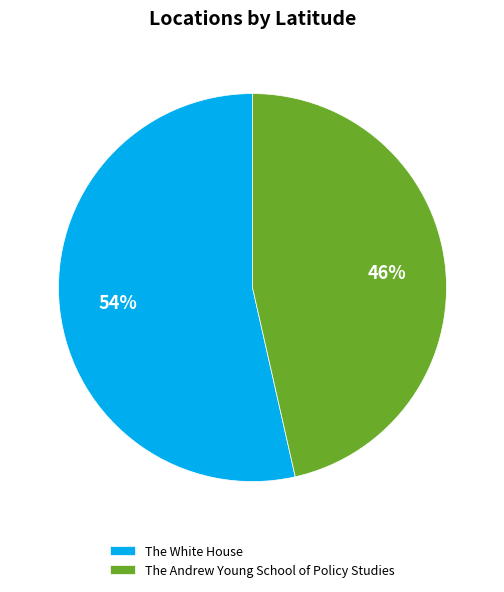

What percentage is the The White House slice, to the nearest percent?

54%